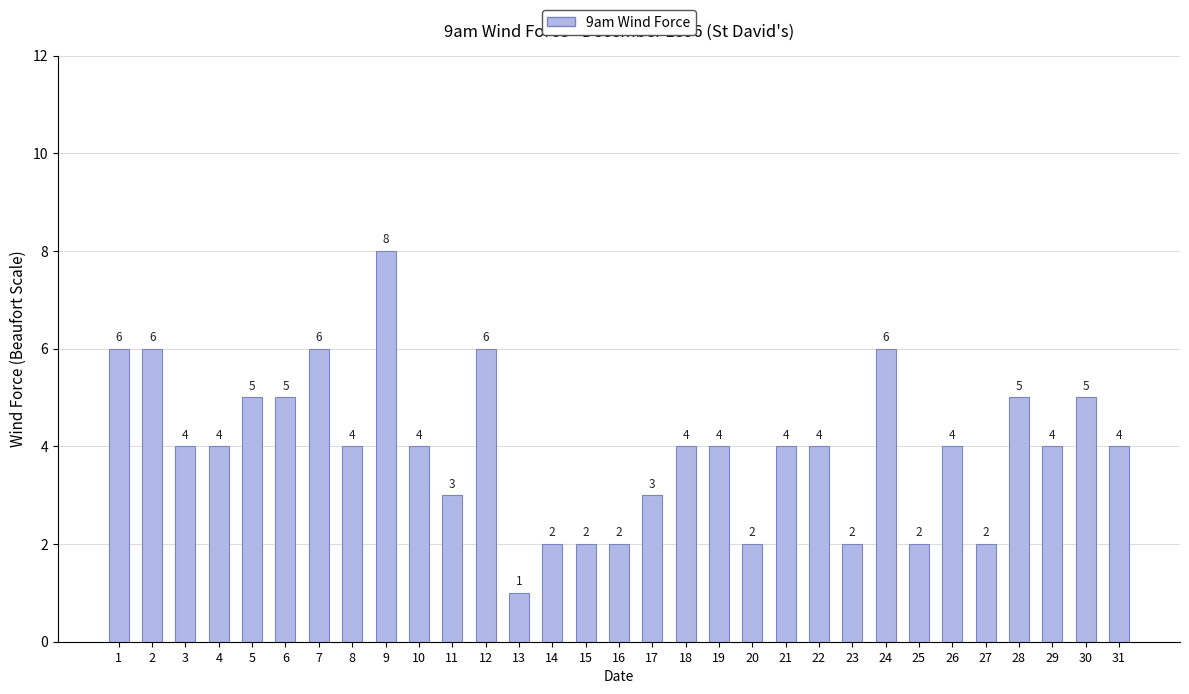

Is it true that the value at 12 is 2?

False